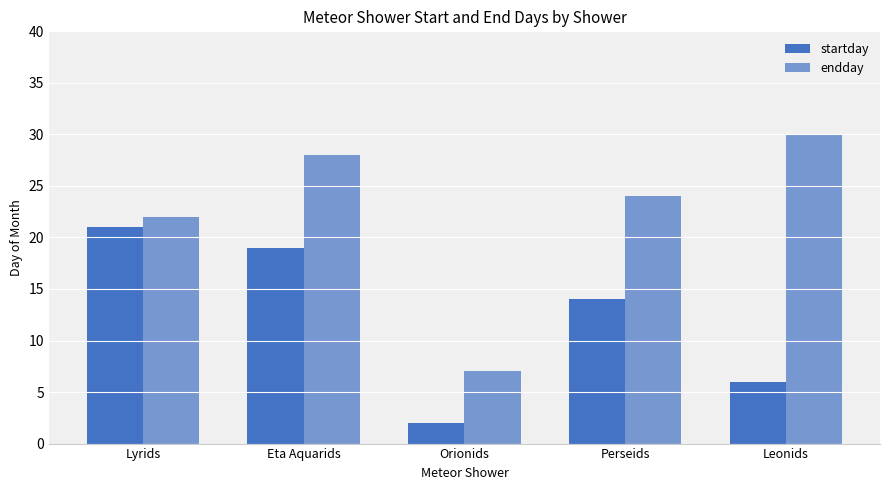

What is the spread (max minus min) of values at Lyrids?

1